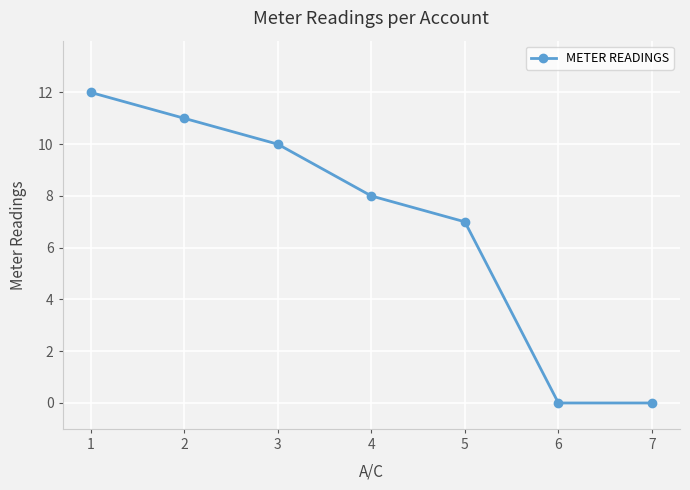

Reading left to right, transcribe all the data shown in this chart.

1=12	2=11	3=10	4=8	5=7	6=0	7=0